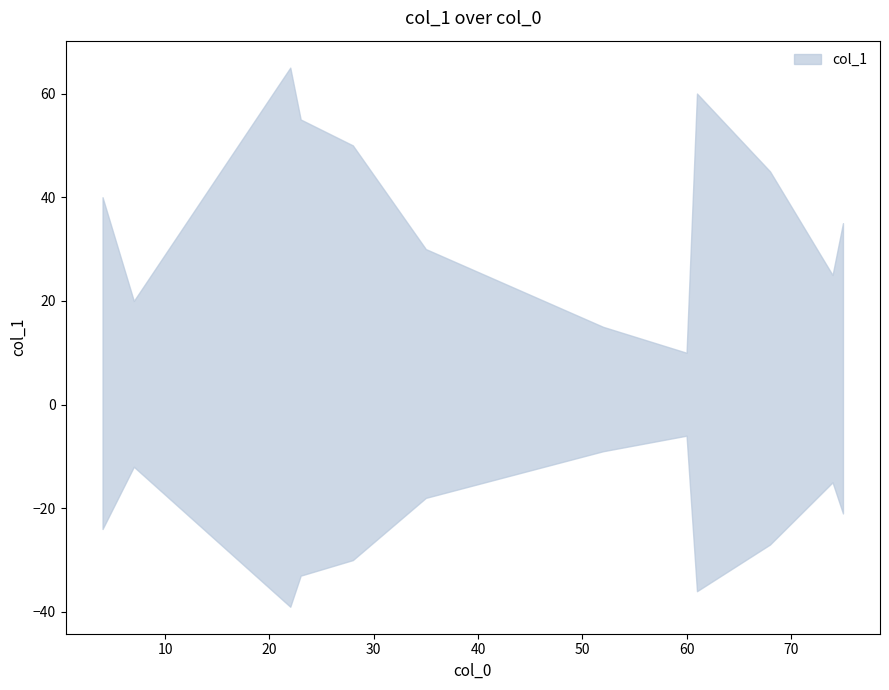

Rank the categories by value from lowest to highest.

7, 3, 2, 0, 1, 9, 10, 11, 8, 4, 5, 6